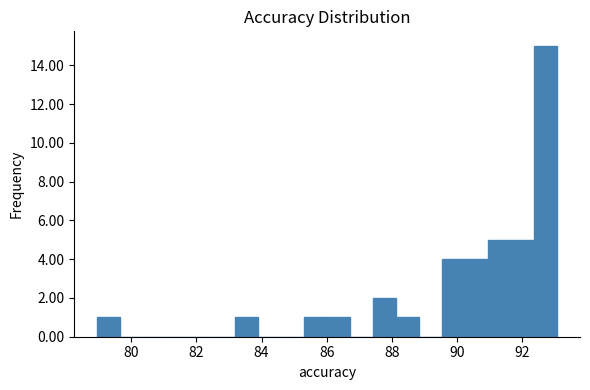

Around what value on the x-axis is the tallest bar? Give the approximate position of its centre, as read against the axis.

92.8